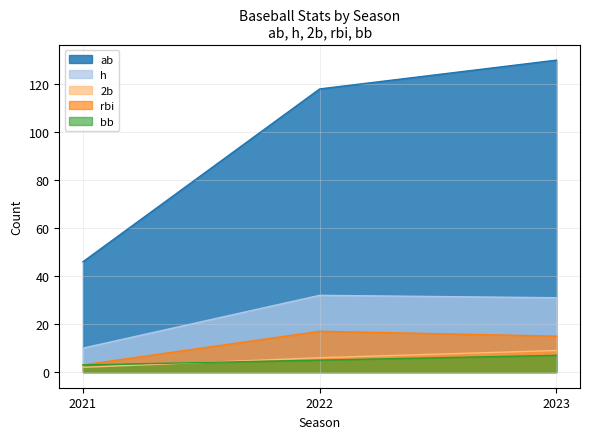

List the labels in order of h value, largest first.

2022, 2023, 2021